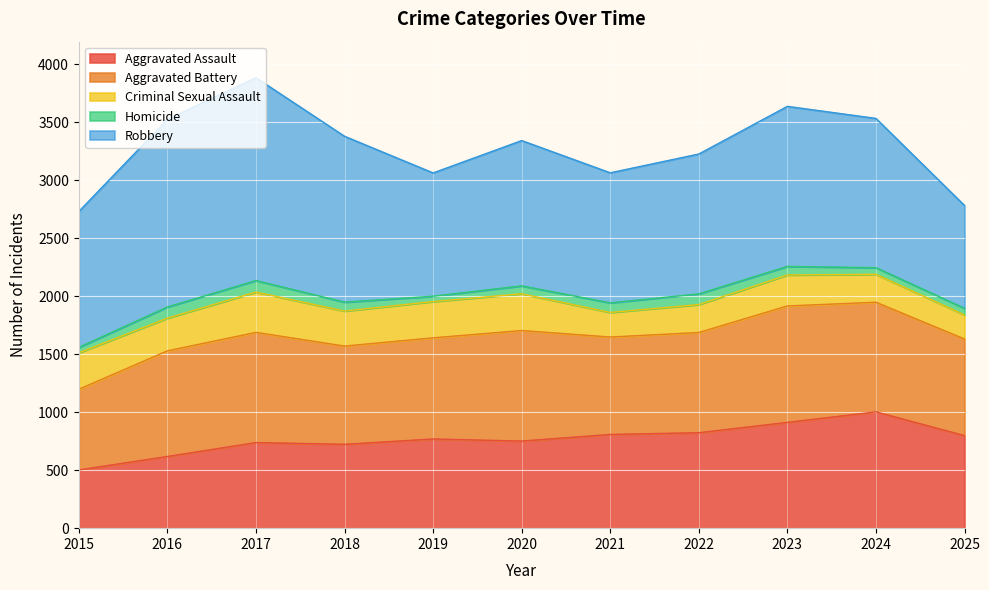

Which series has the largest total across all categories?

Robbery